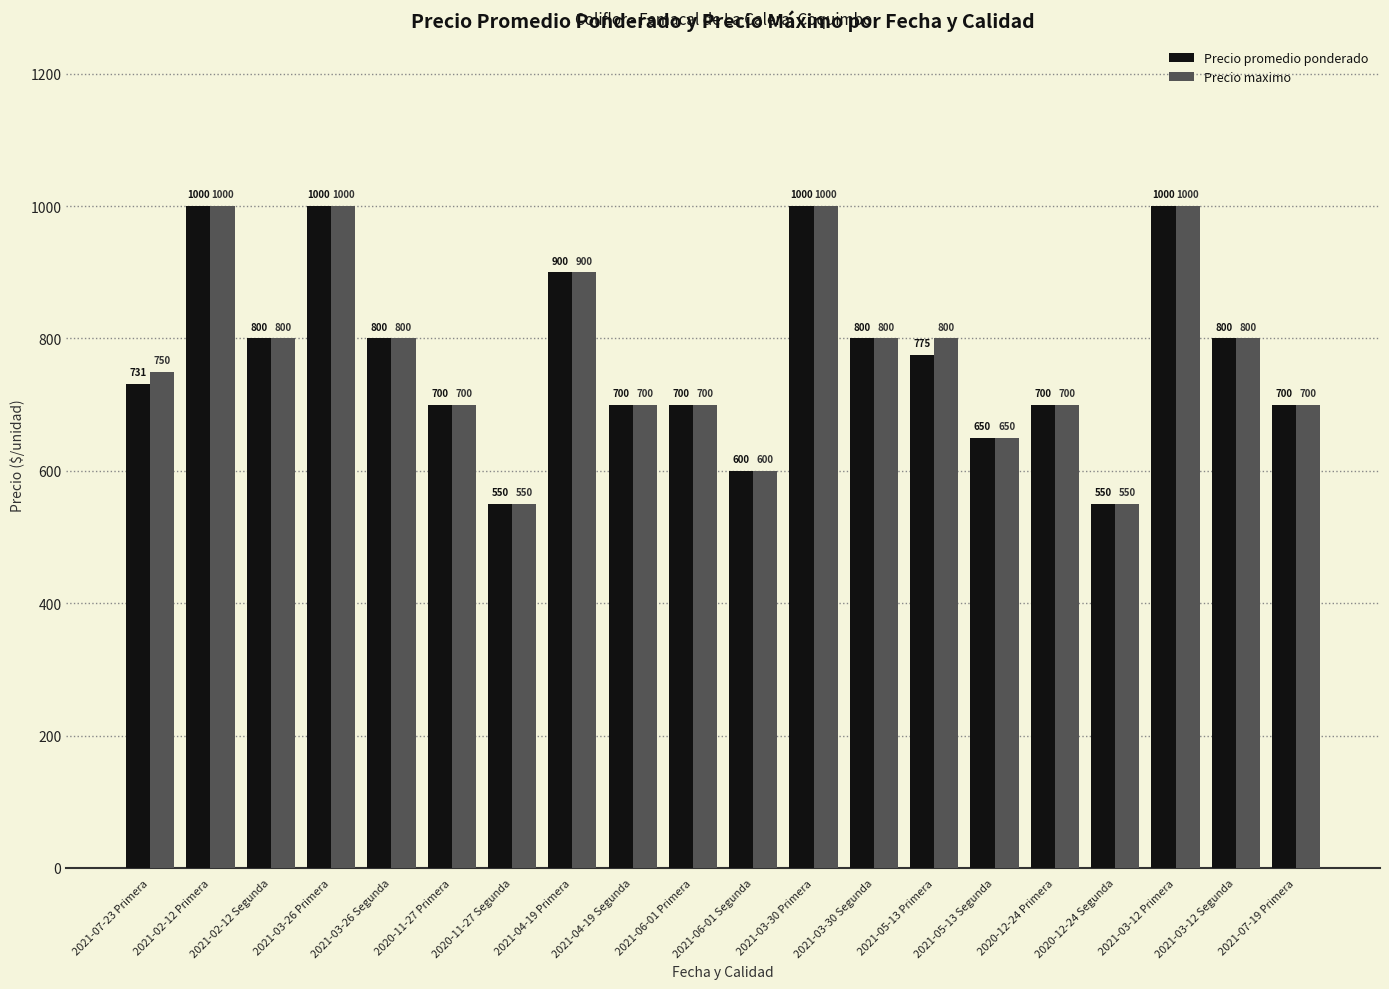

Is the value of Precio promedio ponderado at 2020-11-27 Segunda greater than the value of Precio maximo at 2021-06-01 Segunda?

No